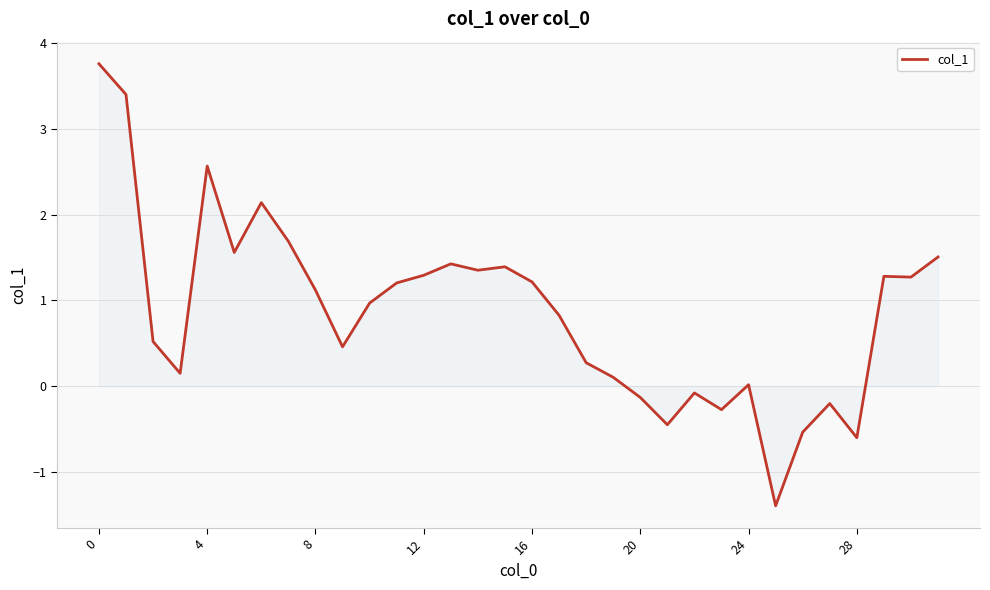

What is the difference between the maximum and minimum values?

5.2